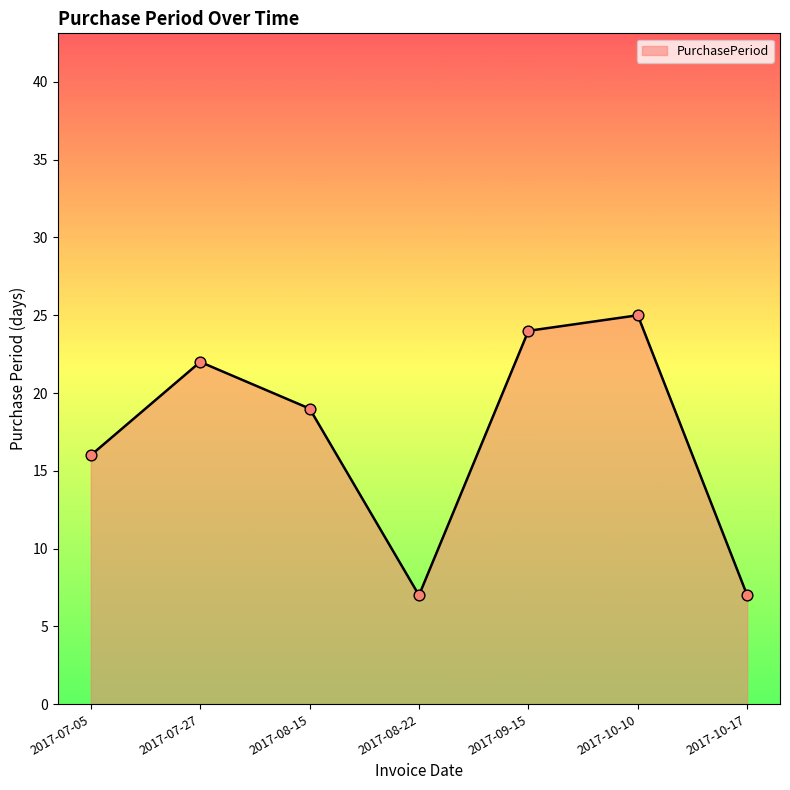

Which has a higher value, 2017-08-15 or 2017-09-15?

2017-09-15